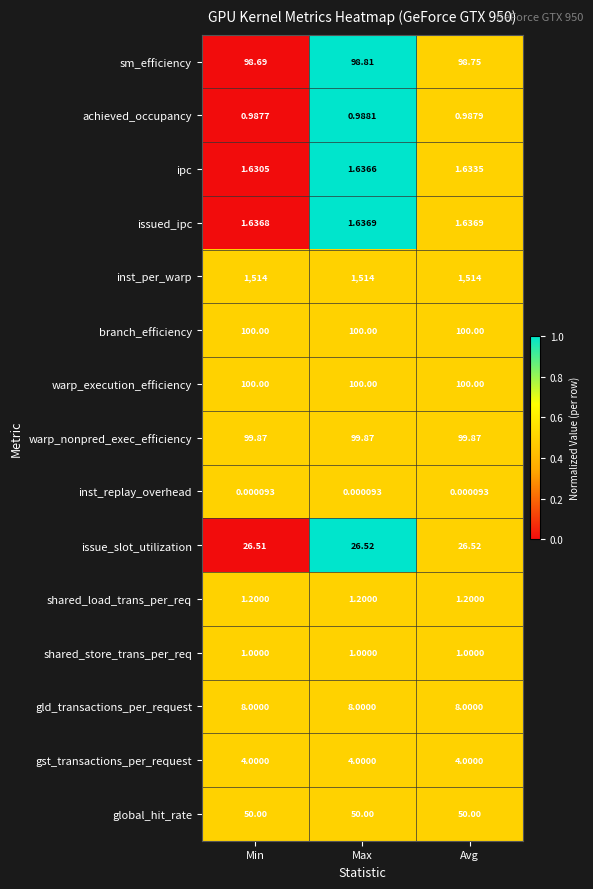

Which series has the largest range (max minus min)?

sm_efficiency